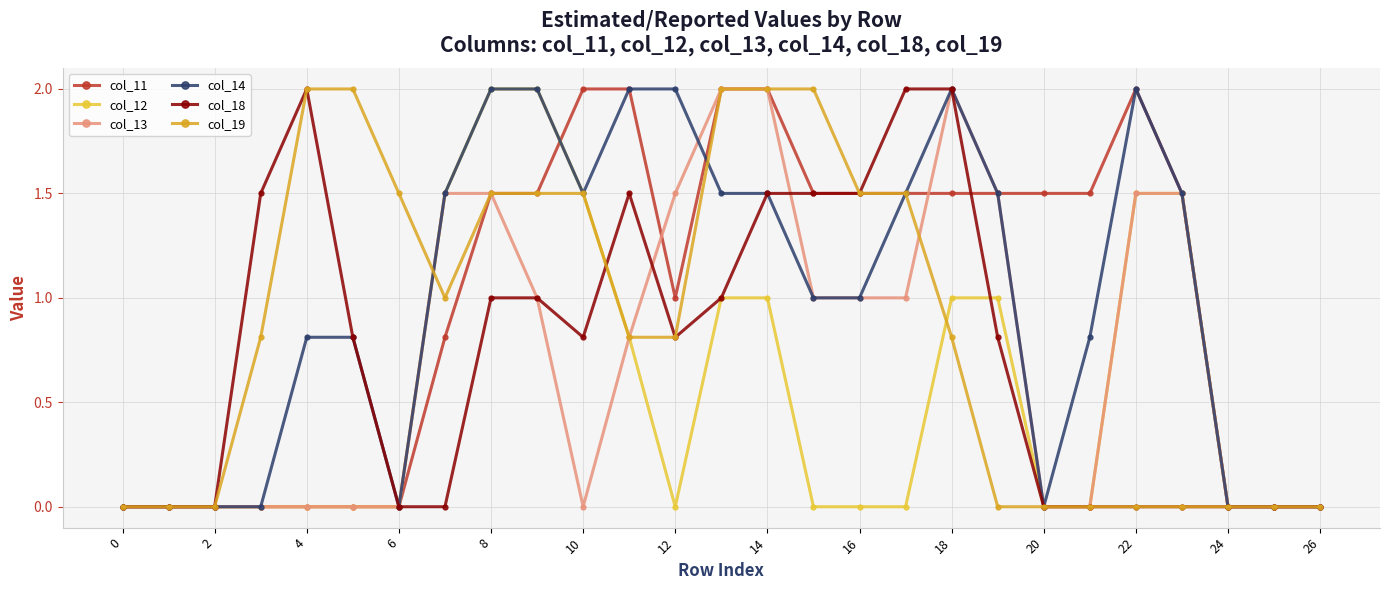

What is the value of the col_11 point at the 13th from the left?

1.0